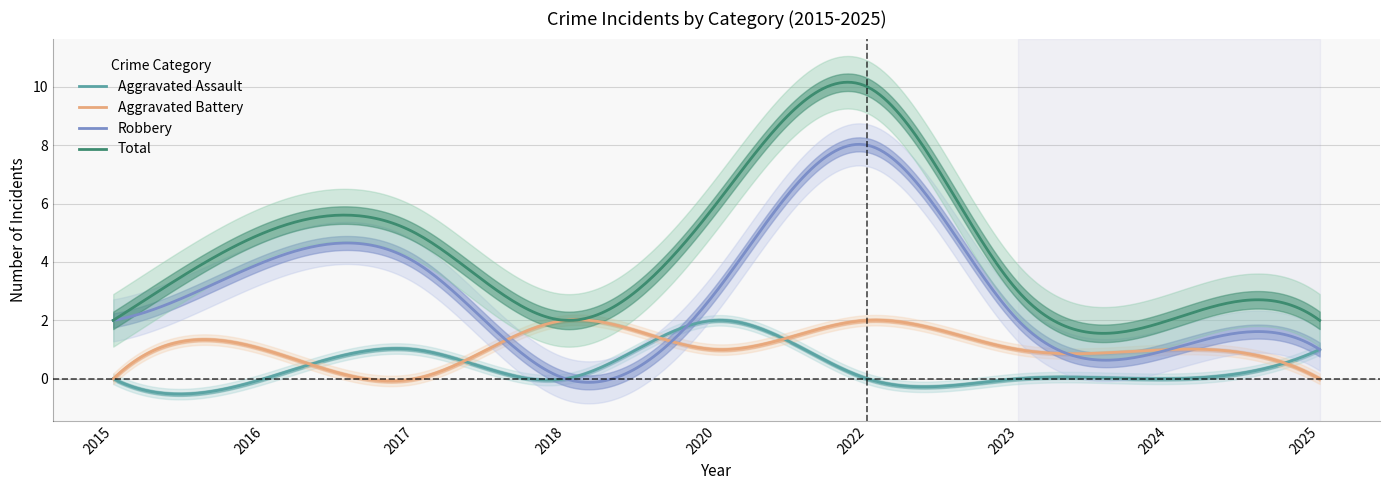

Reading left to right, extract all data points from this chart.

Aggravated Assault: 2015=0	2016=0	2017=1	2018=0	2020=2	2022=0	2023=0	2024=0	2025=1
Aggravated Battery: 2015=0	2016=1	2017=0	2018=2	2020=1	2022=2	2023=1	2024=1	2025=0
Robbery: 2015=2	2016=4	2017=4	2018=0	2020=3	2022=8	2023=2	2024=1	2025=1
Total: 2015=2	2016=5	2017=5	2018=2	2020=6	2022=10	2023=3	2024=2	2025=2